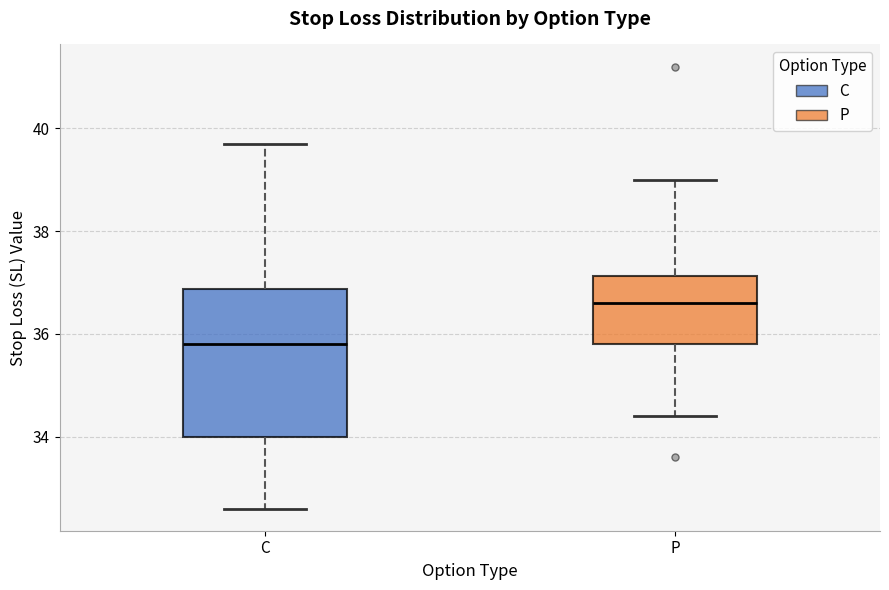

Where is the upper edge of the box for P on the y-axis? The values are not printed on the chart, so give them approximately, as read against the axis.

37.2